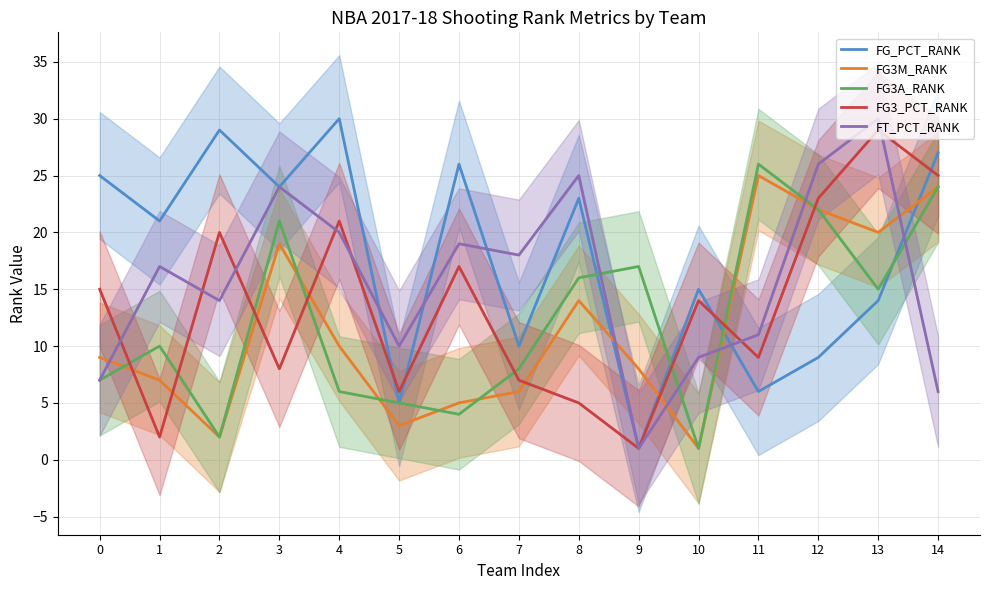

Is it true that FG_PCT_RANK equals 10 at 7?

True